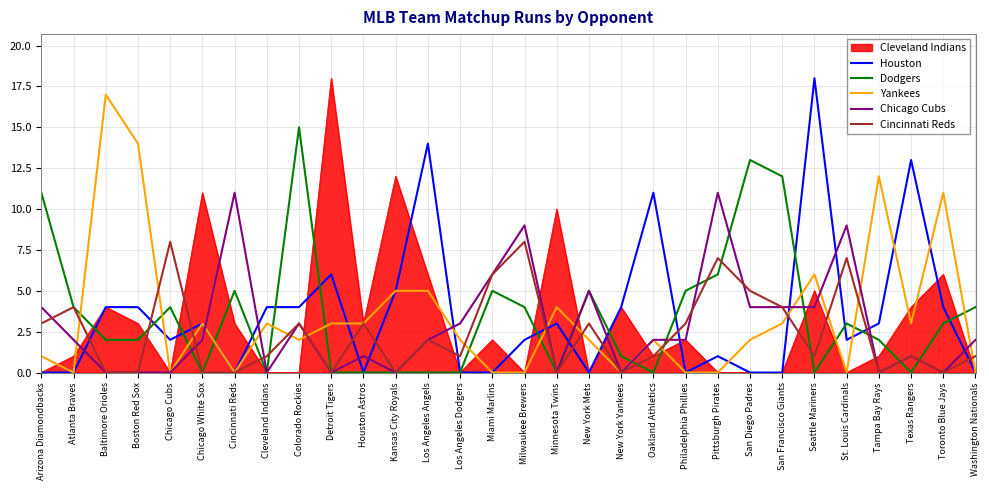

What position from the right is Detroit Tigers?

21